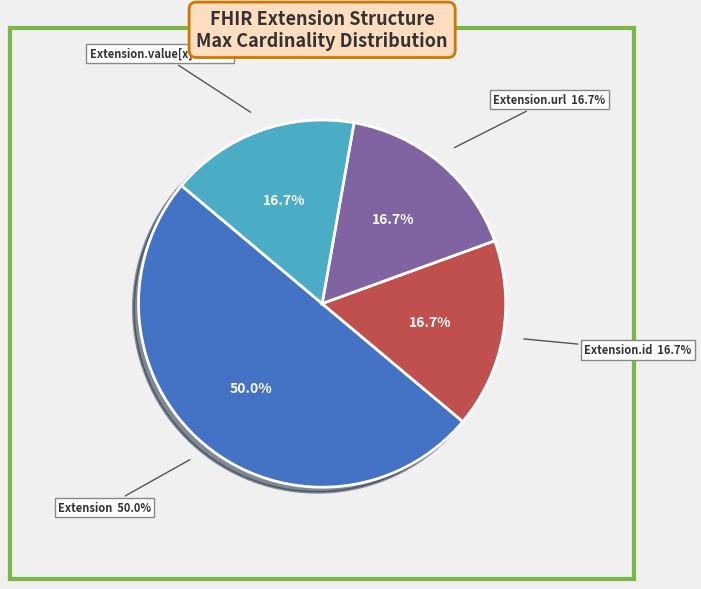

How many segments does this pie chart have?

4